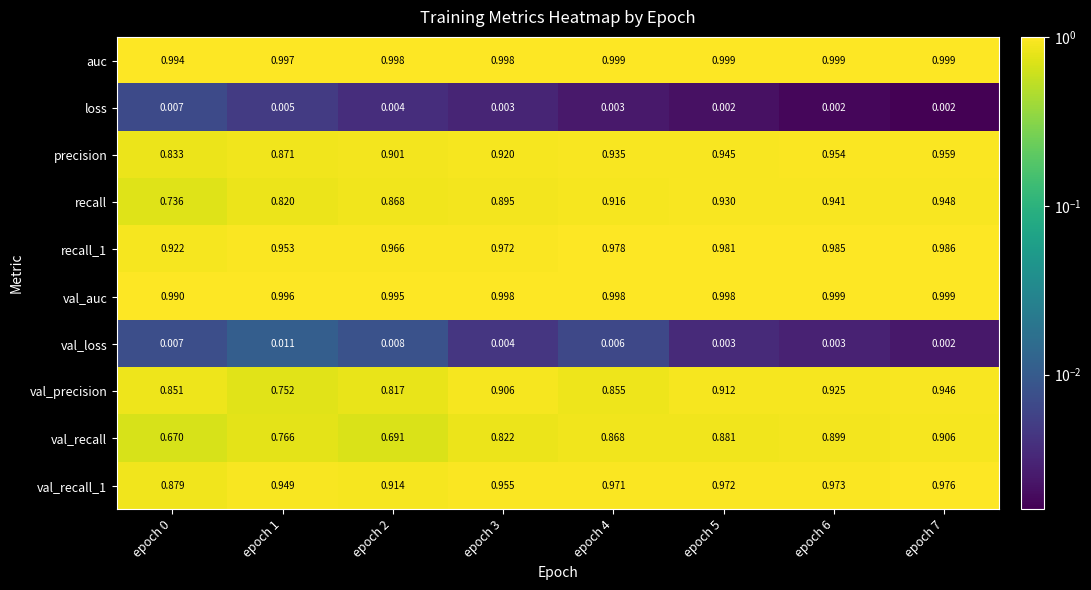

Which series has the largest total across all categories?

auc